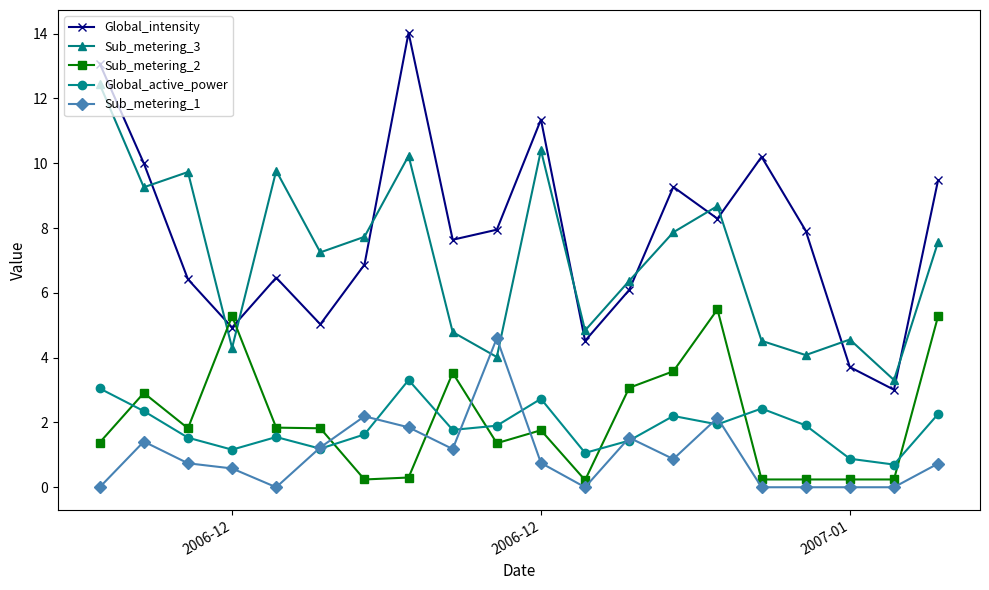

What are all the series names shown in the legend?

Global_intensity, Sub_metering_3, Sub_metering_2, Global_active_power, Sub_metering_1